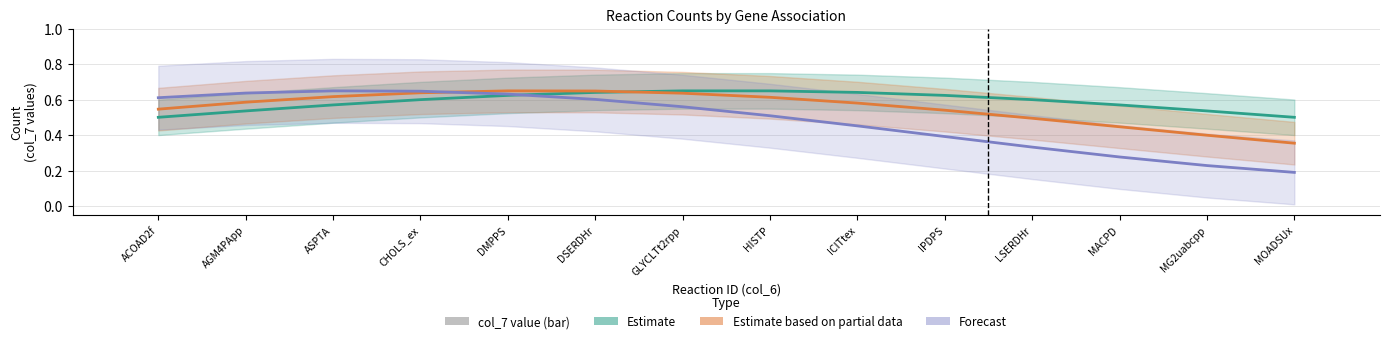

At which category is the sum across all series the highest?

DMPPS